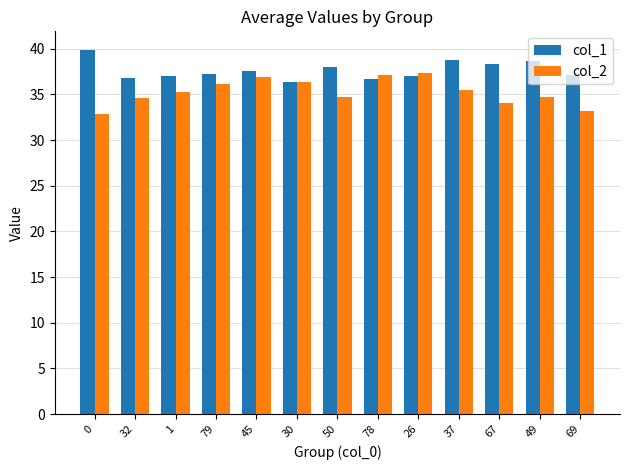

At 0, list the series in order from largest to smallest.

col_1, col_2